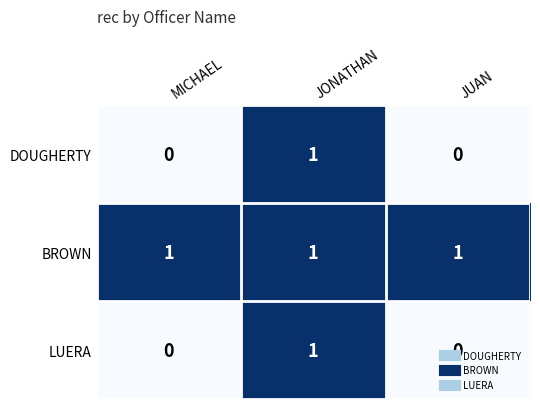

At which category is the sum across all series the highest?

JONATHAN